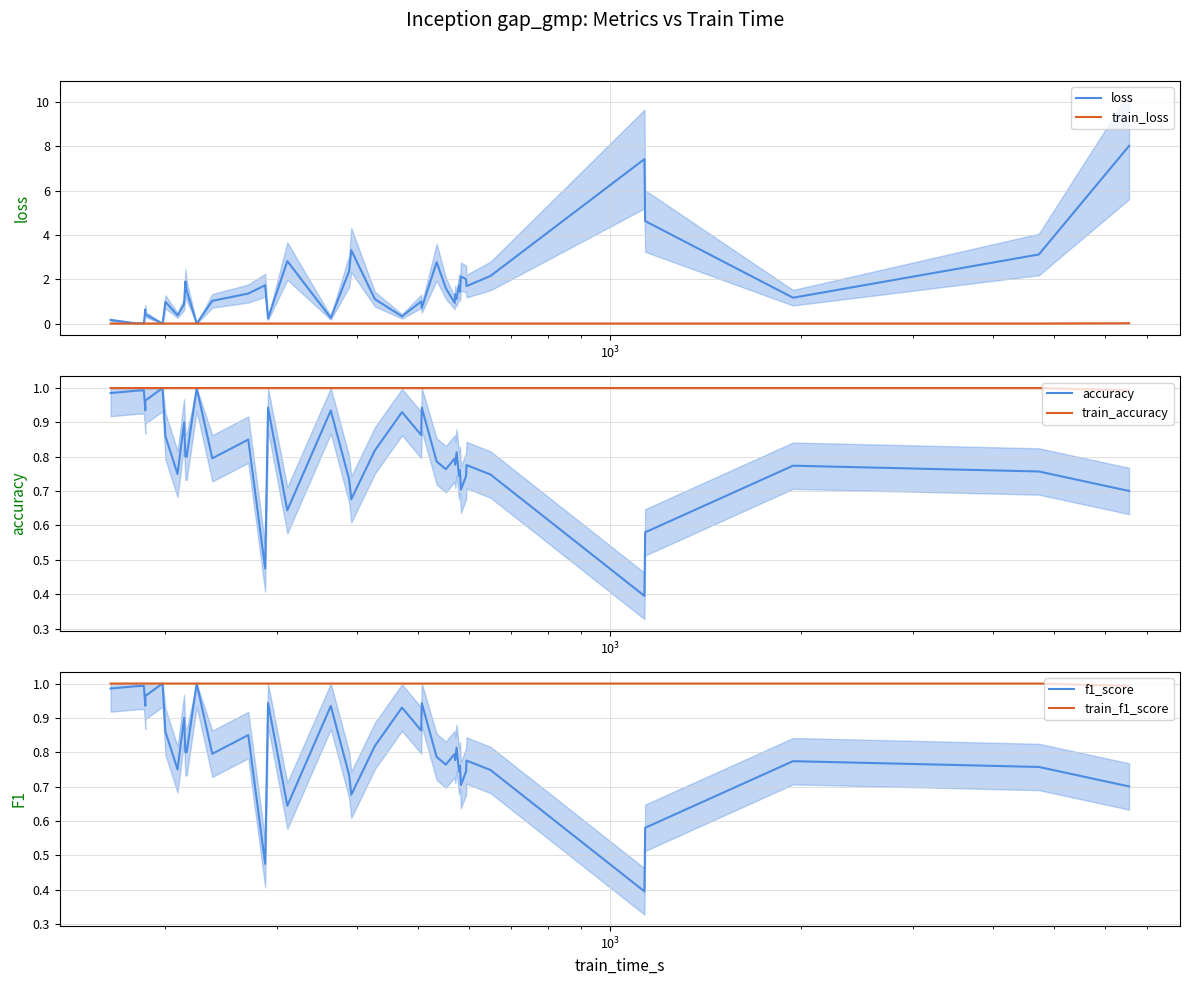

What is the value of the train_f1_score point at the 22nd from the left?

1.0